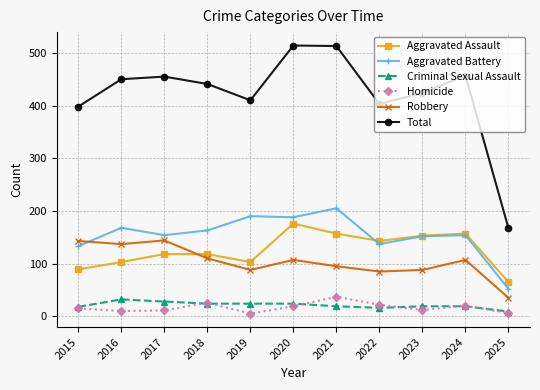

What is the highest value of the Homicide series?

37